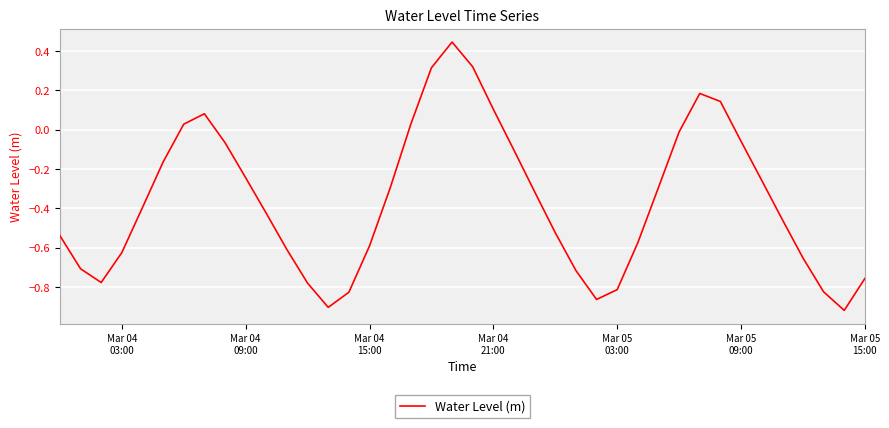

How many lines are shown in the chart?

1